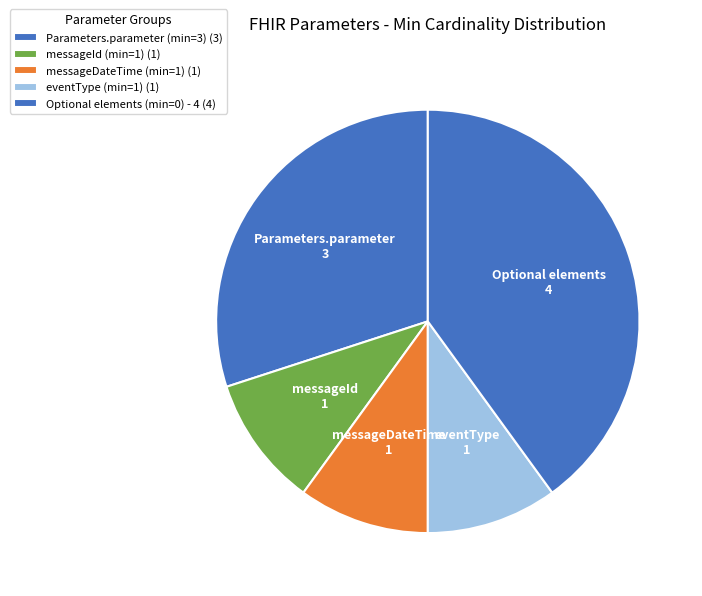

Is there any slice that represents more than half of the pie?

No